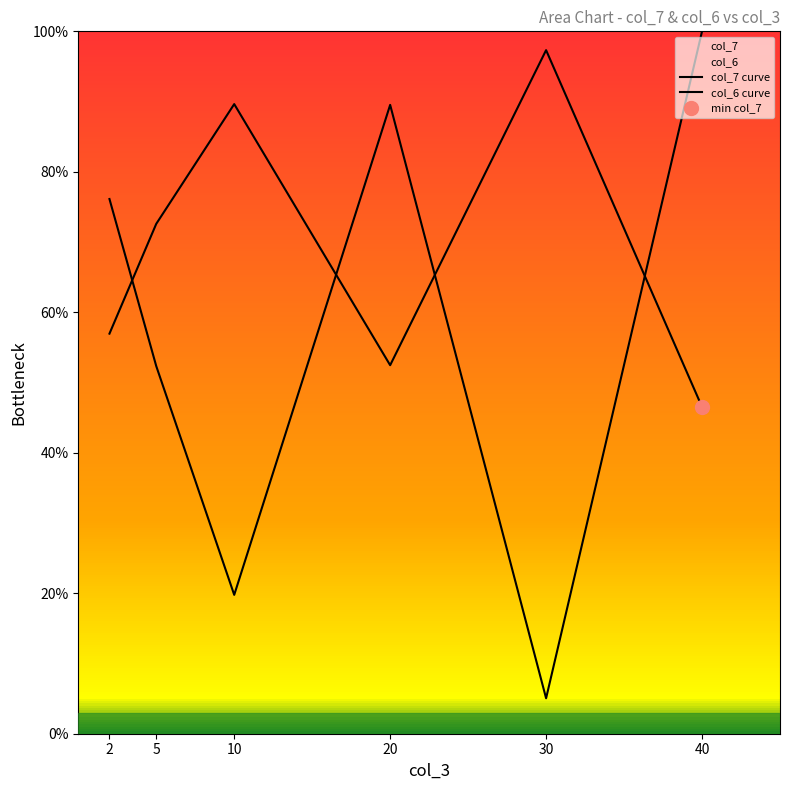

Which series has the largest total across all categories?

col_7 curve